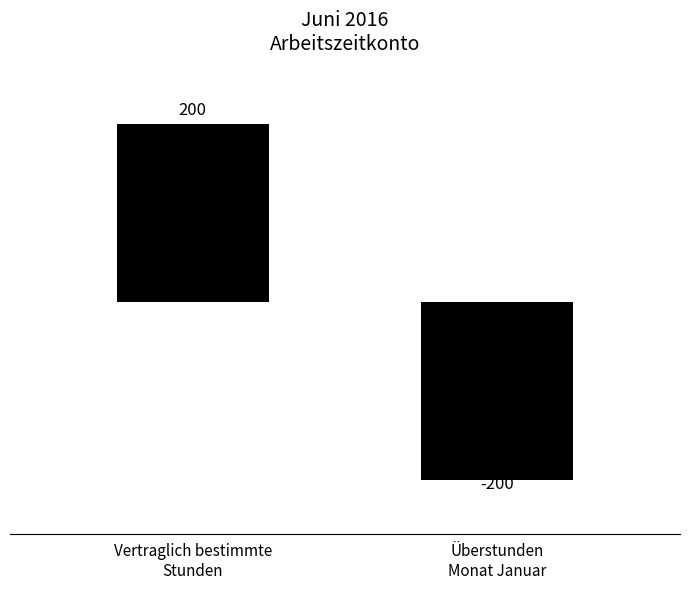

How many data points does each series have?

2